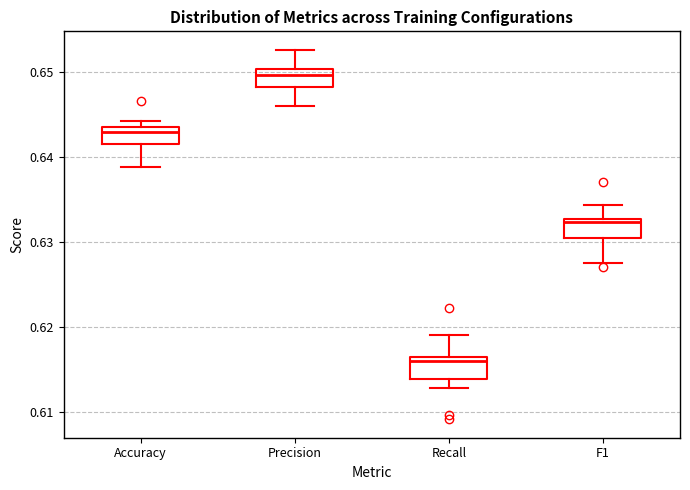

Which box has the lowest median line?

Recall